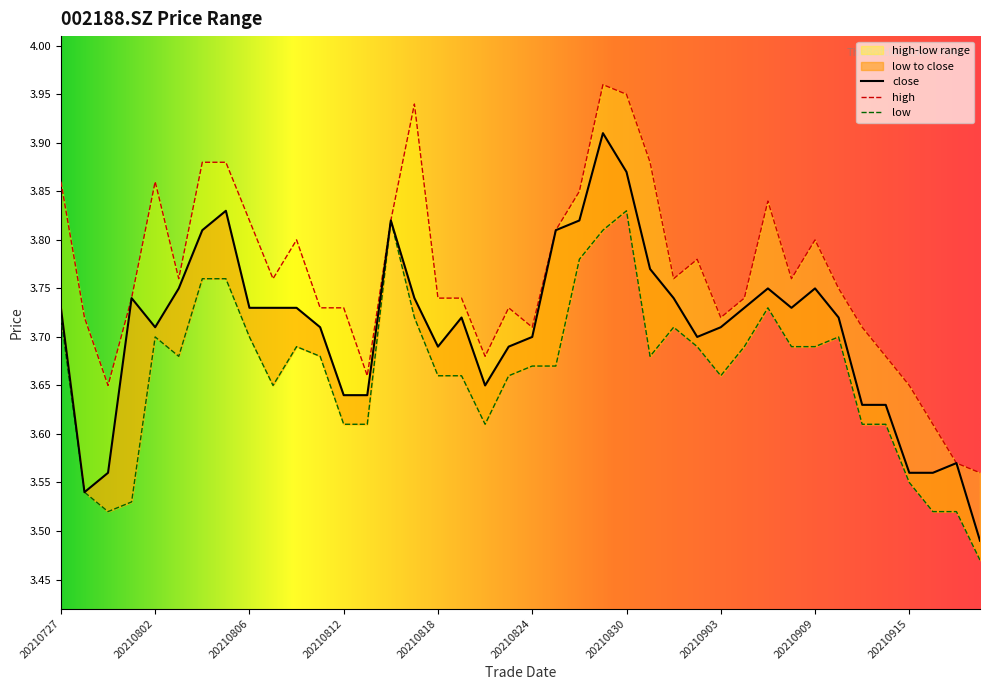

The value of low at 20210818 is 1.7. True or false?

False